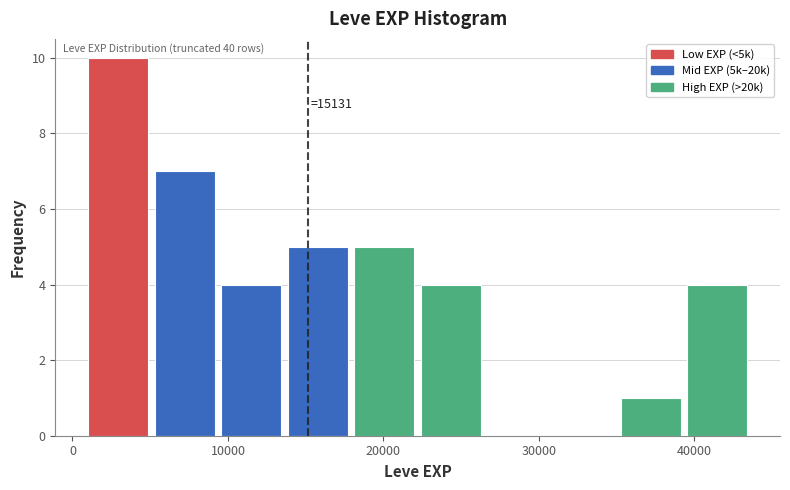

Over which range of the x-axis is the bar tallest?

1000 to 5000